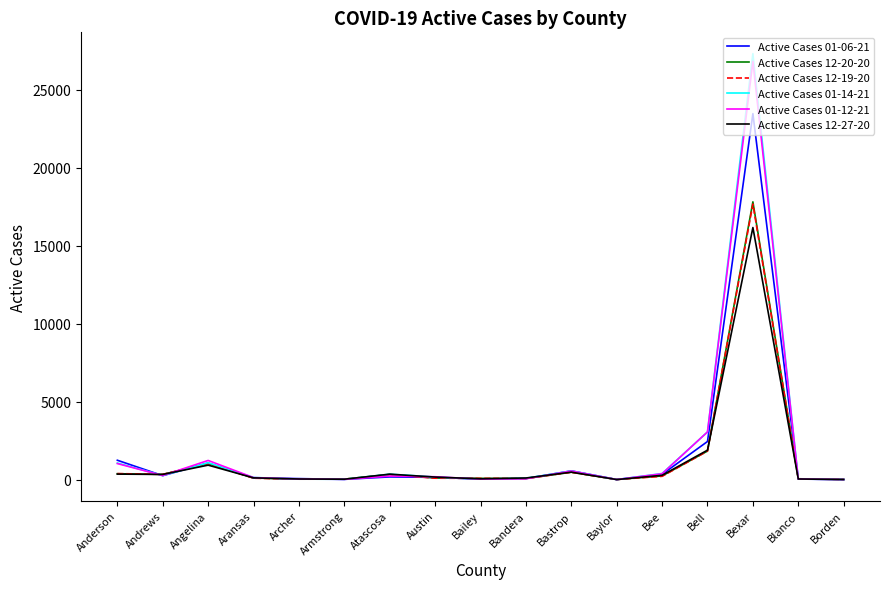

Is the value of Active Cases 01-14-21 at Bell greater than the value of Active Cases 01-06-21 at Angelina?

Yes